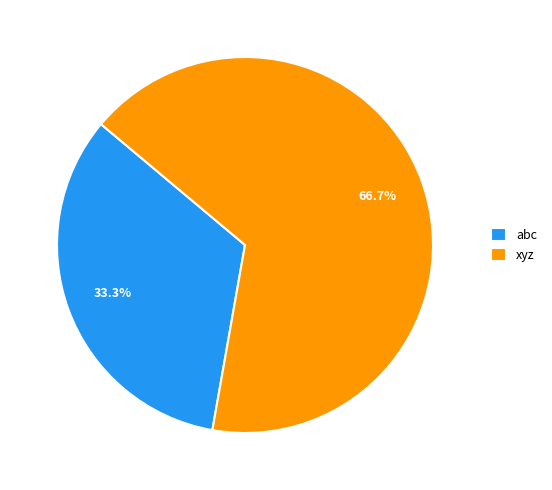

To the nearest percent, what percentage of the pie is abc?

33%